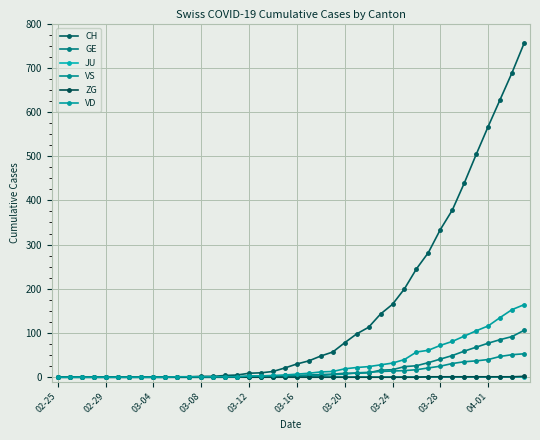

What is the difference between the maximum and minimum values in the GE series?

106